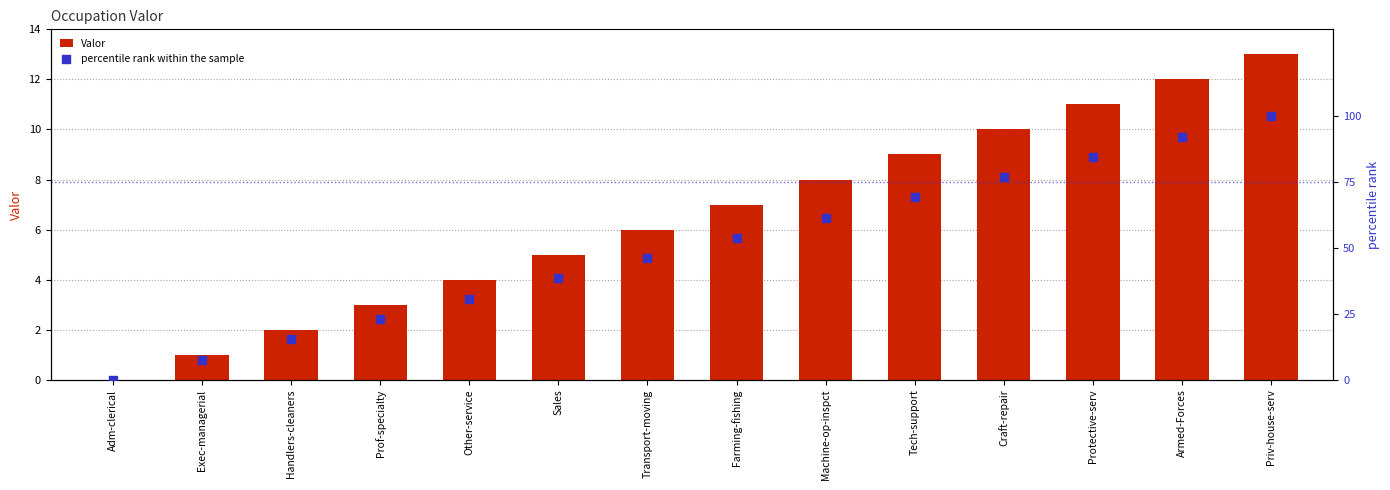

Which series reaches the minimum Y coordinate?

Valor